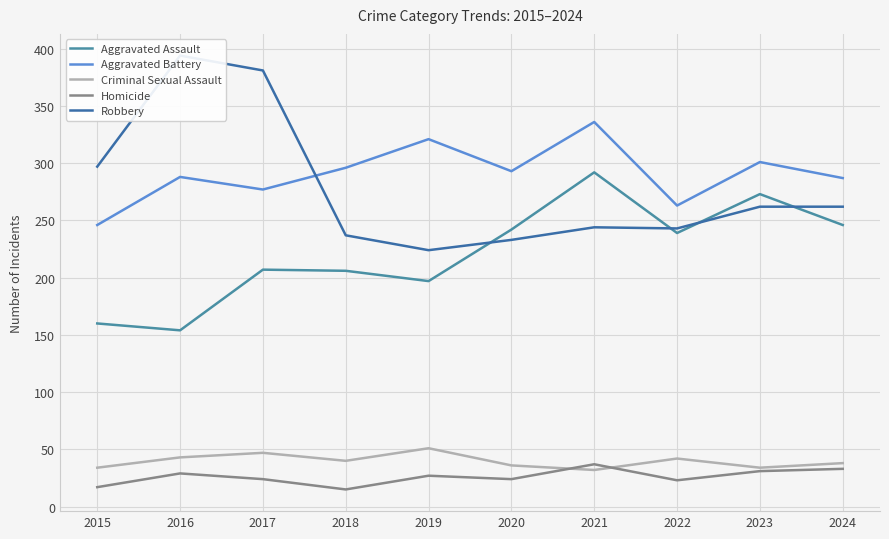

At which category does Aggravated Assault reach its first local valley?

2016